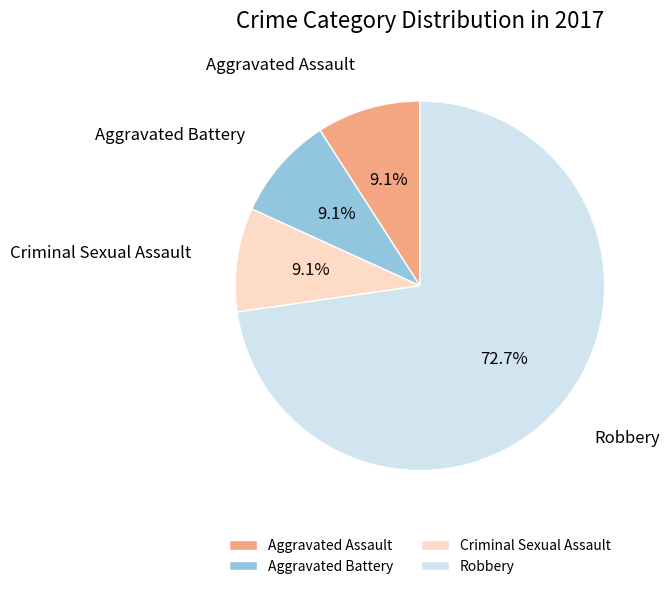

Which slice represents more than half of the pie?

Robbery